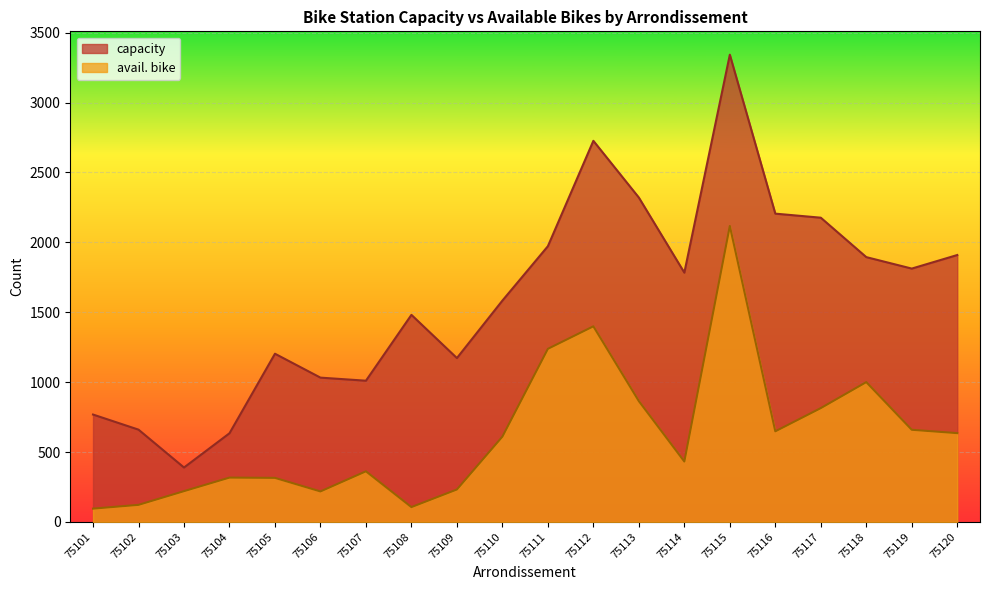

Which series has the largest total across all categories?

capacity